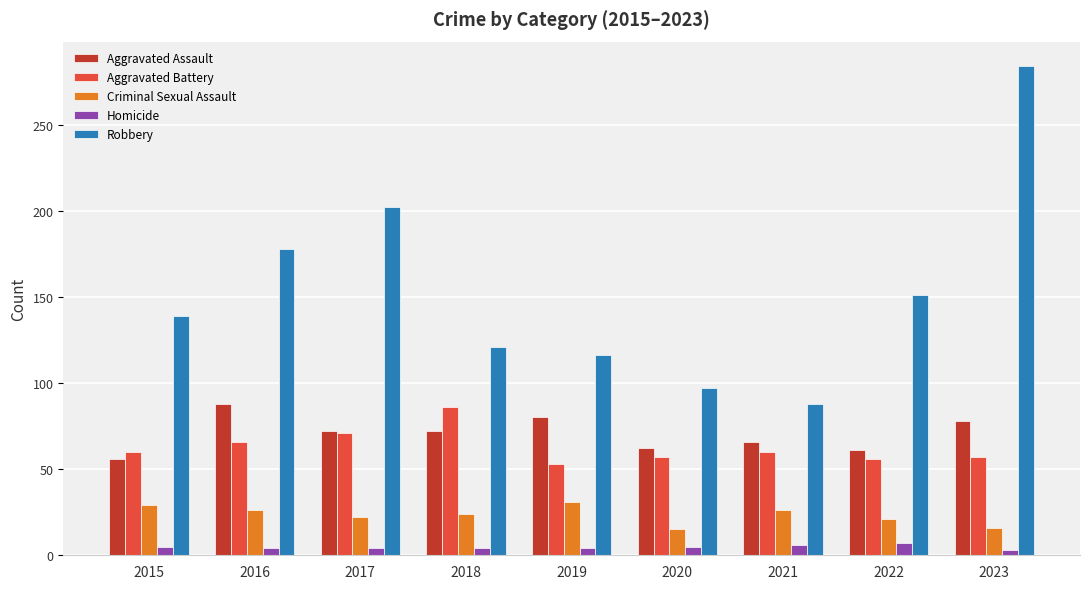

At 2018, list the series in order from largest to smallest.

Robbery, Aggravated Battery, Aggravated Assault, Criminal Sexual Assault, Homicide